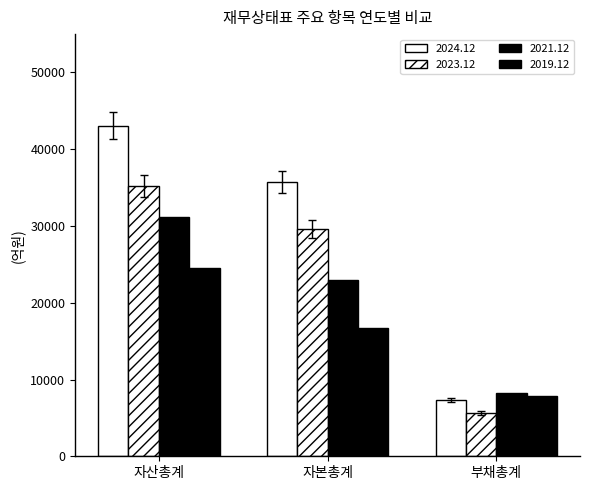

At how many categories does at least one series exceed 41238?

1